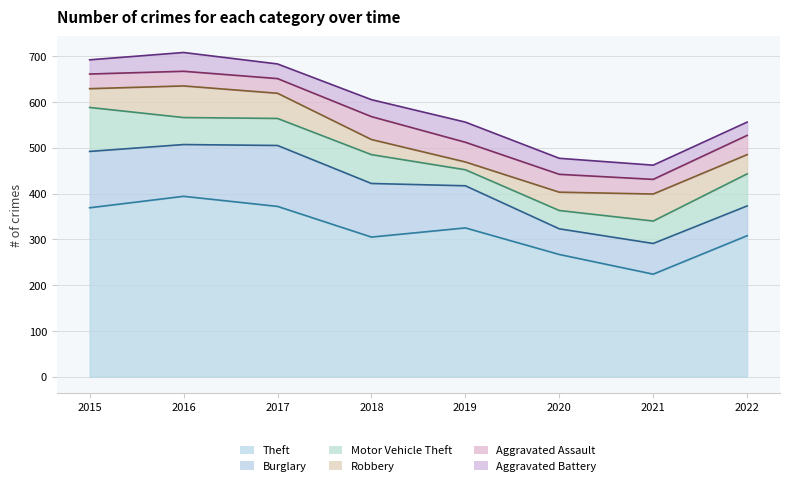

List the series in order of their peak value, lowest first.

Aggravated Battery, Aggravated Assault, Robbery, Motor Vehicle Theft, Burglary, Theft